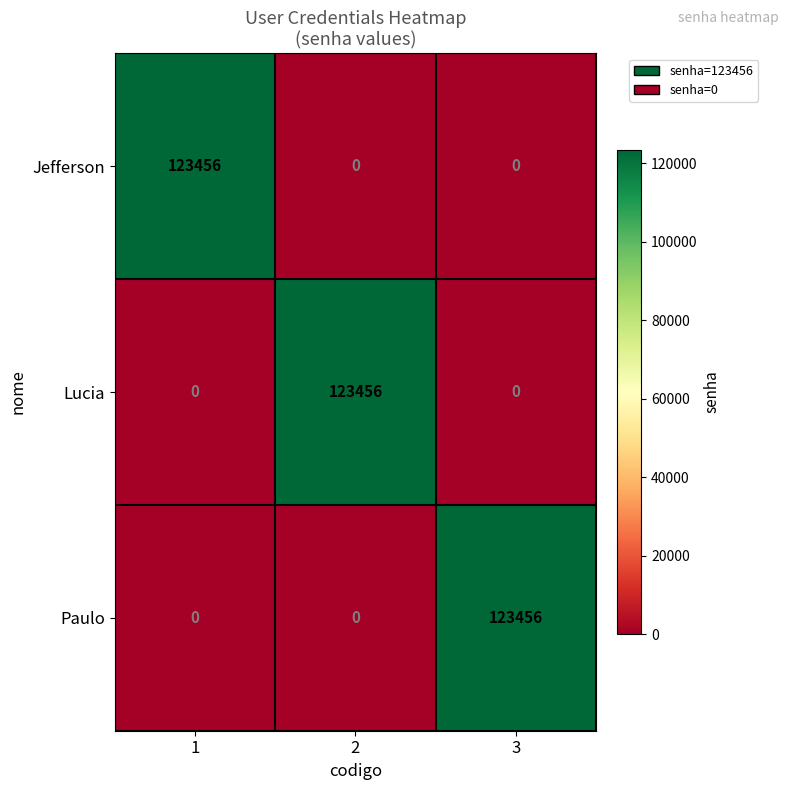

What is the sum of the Lucia values at 2 and 1?

123456